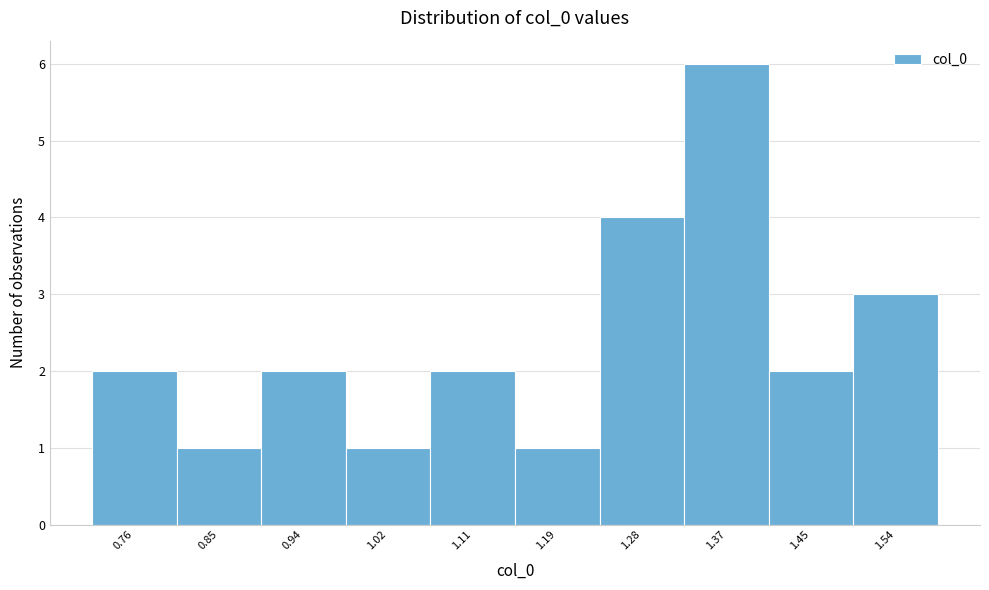

Reading left to right, transcribe all the data shown in this chart.

0.76=2	0.85=1	0.94=2	1.02=1	1.11=2	1.19=1	1.28=4	1.37=6	1.45=2	1.54=3